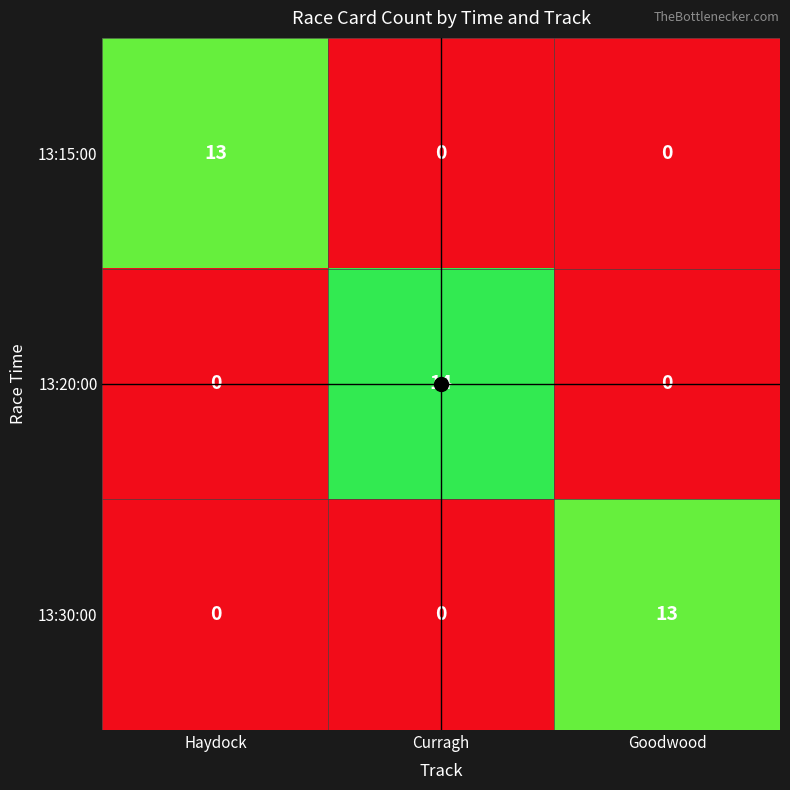

What is the total value across all series at Curragh?

14